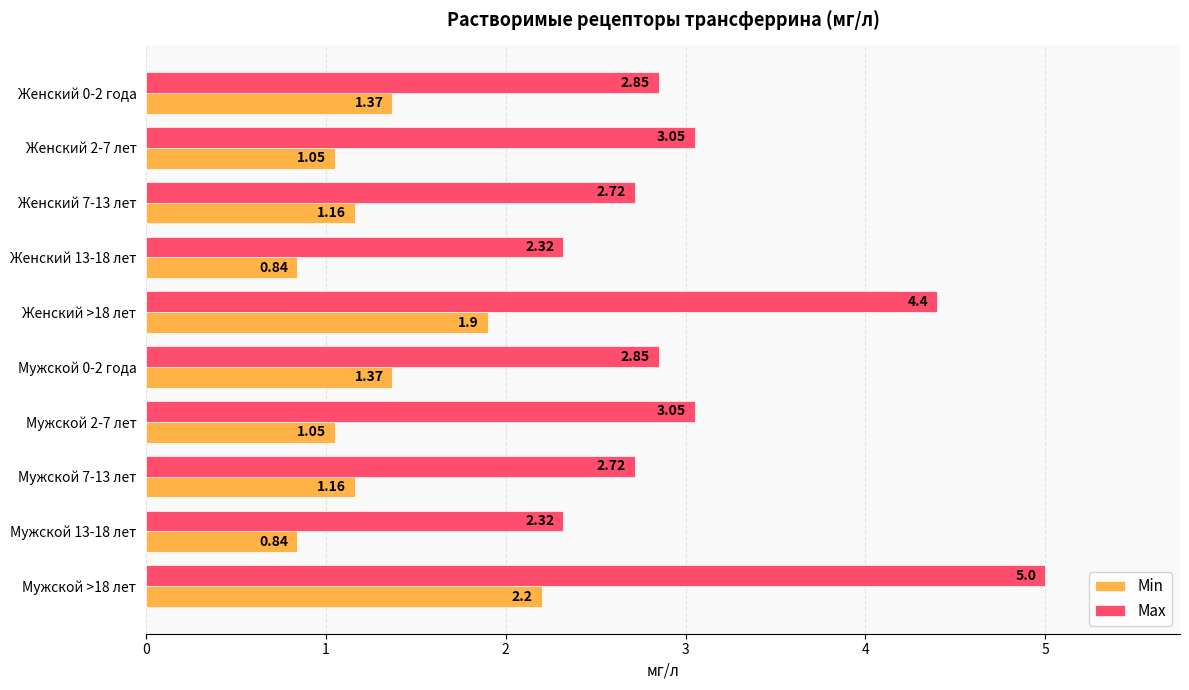

What is the average value of the Min series?

1.3